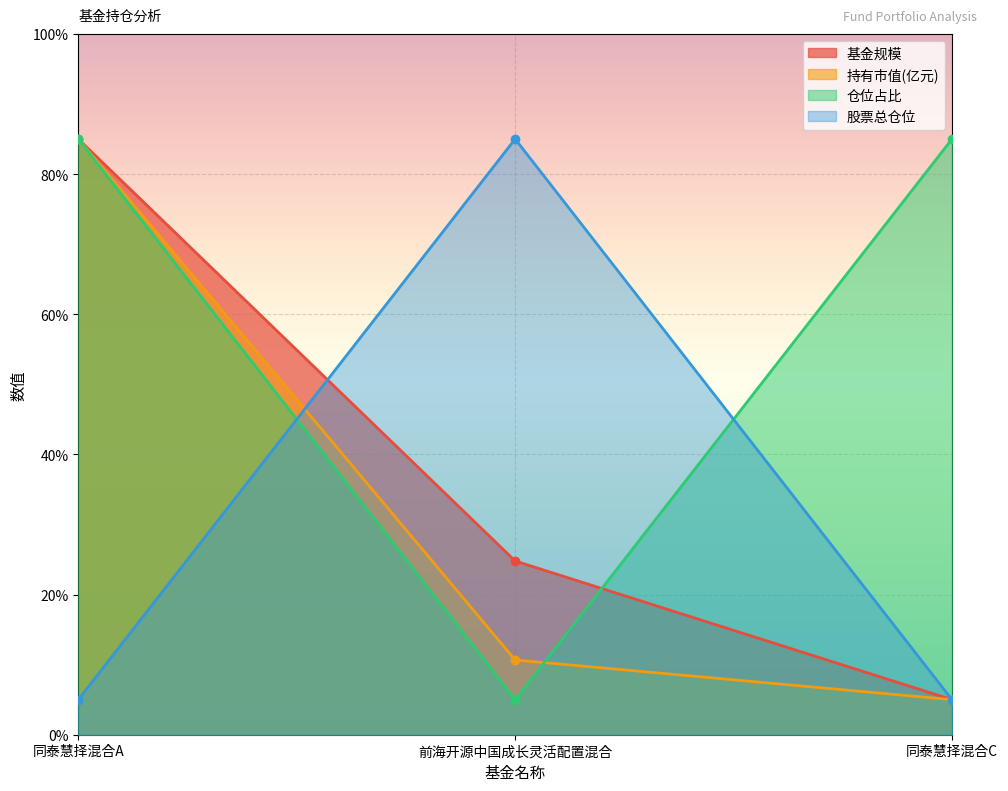

How many lines are shown in the chart?

4